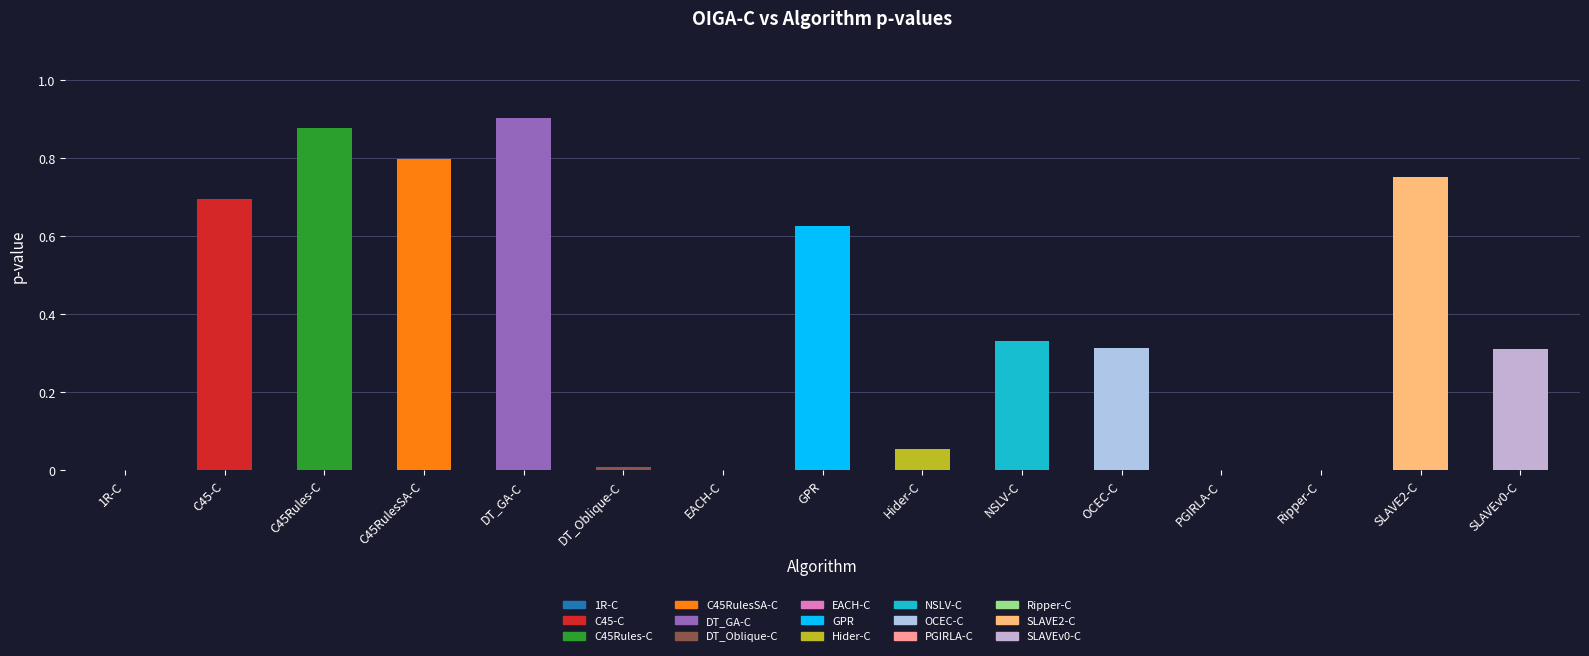

Are the bars horizontal?

No